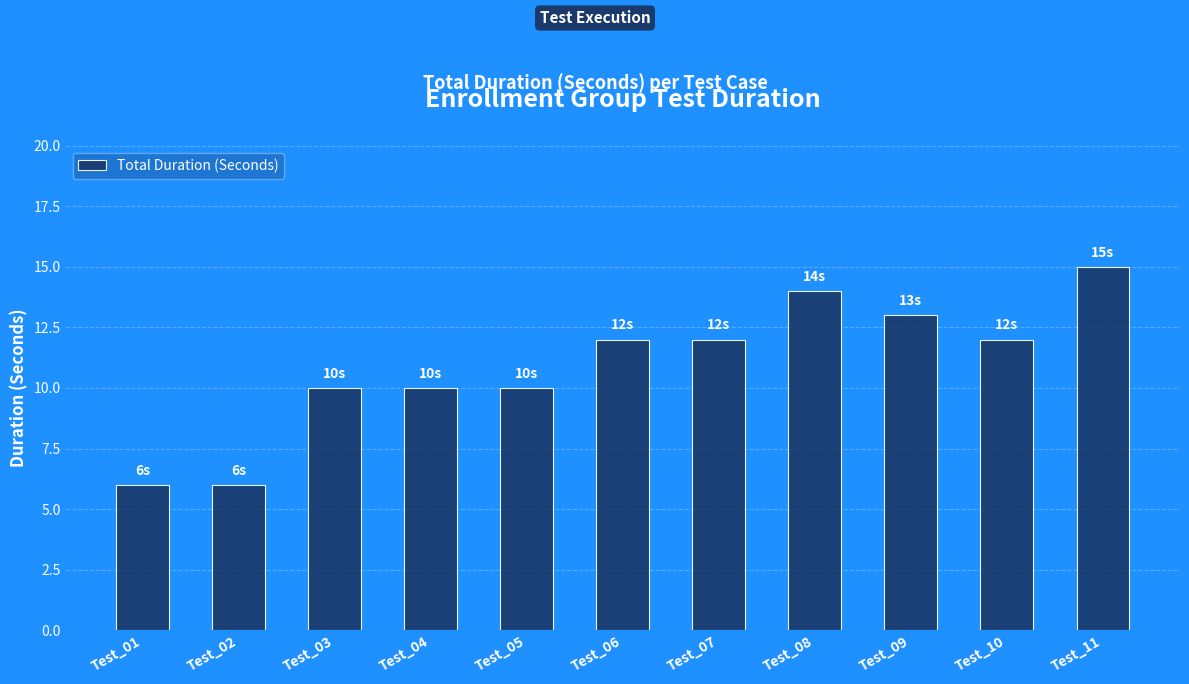

What is the difference between the values at Test_05 and Test_01?

4